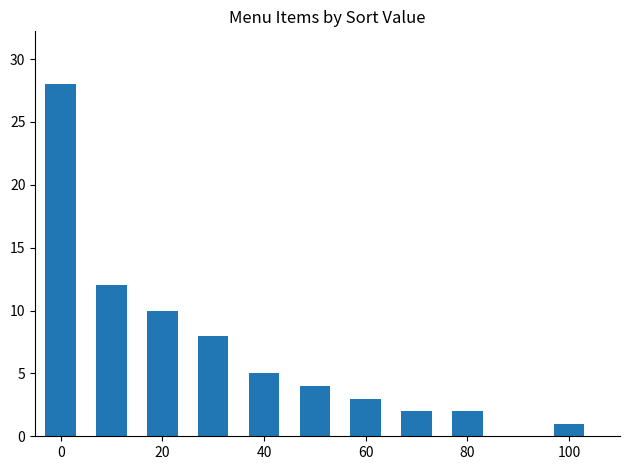

What is the maximum value shown in the chart?

28